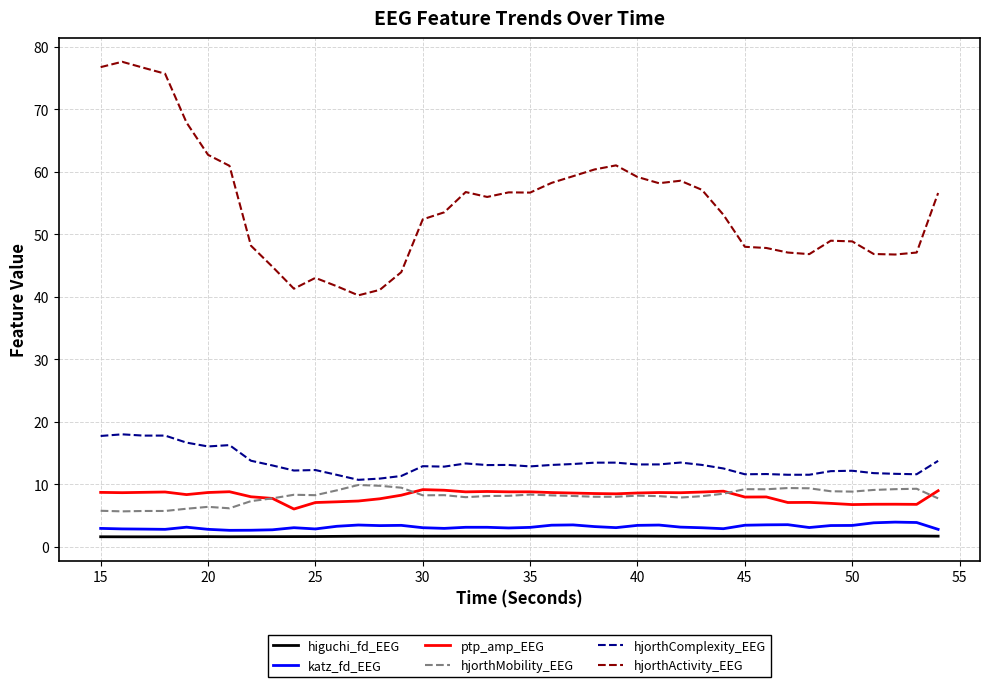

True or false: katz_fd_EEG has more than 1 interior local peaks.

True